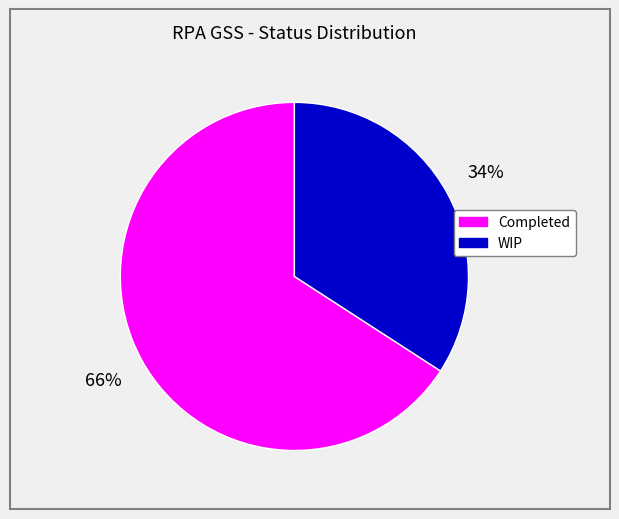

Between WIP and Completed, which is larger?

Completed